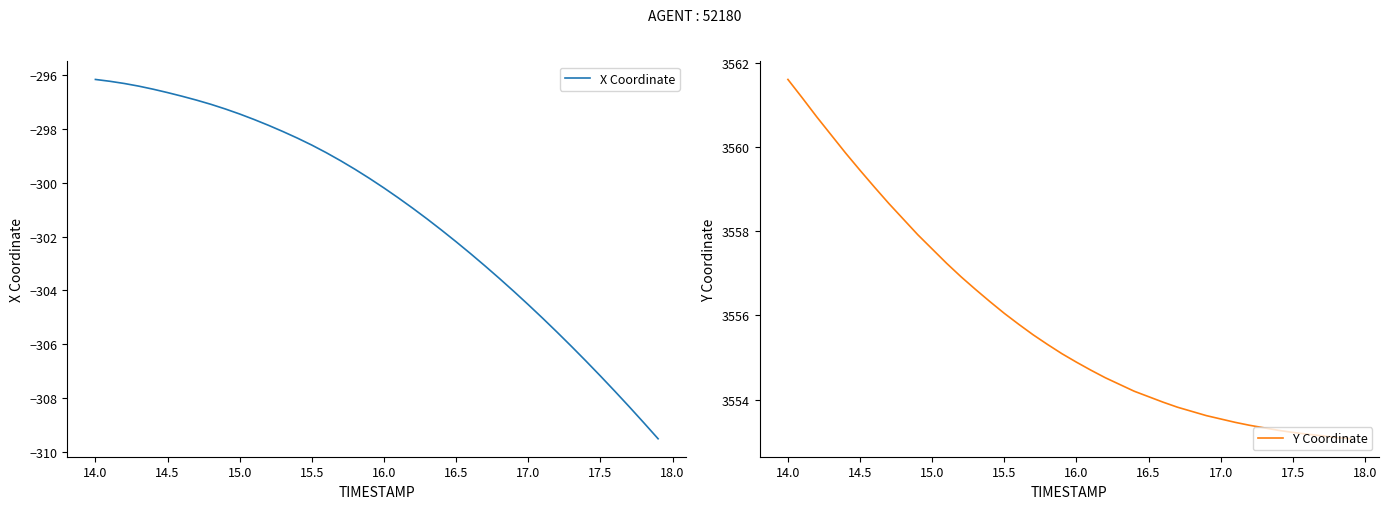

Count the number of data series in this chart.

2